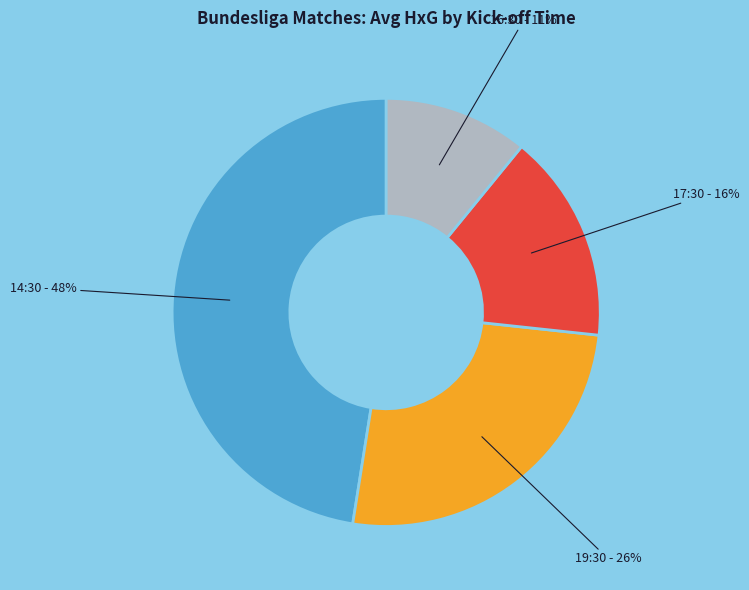

Do 17:30 and 14:30 together represent more than half of the pie?

Yes